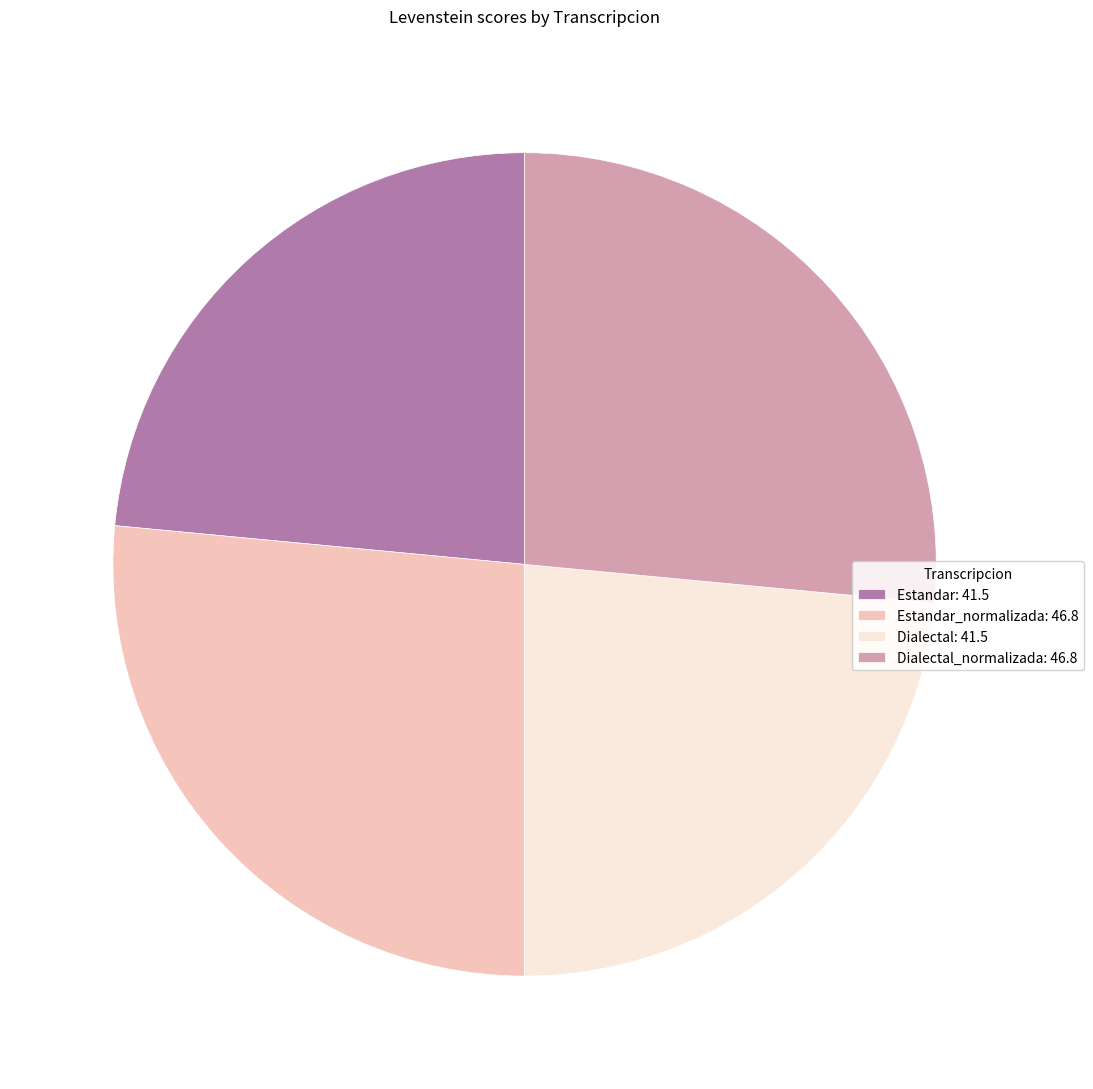

Between Dialectal: 41.5 and Dialectal_normalizada: 46.8, which is larger?

Dialectal_normalizada: 46.8